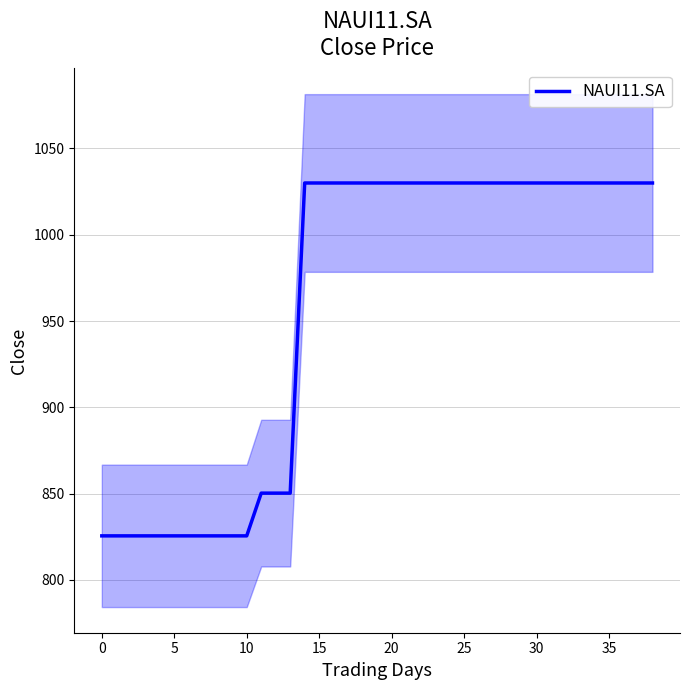

True or false: the data has more than 0 interior local peaks.

False